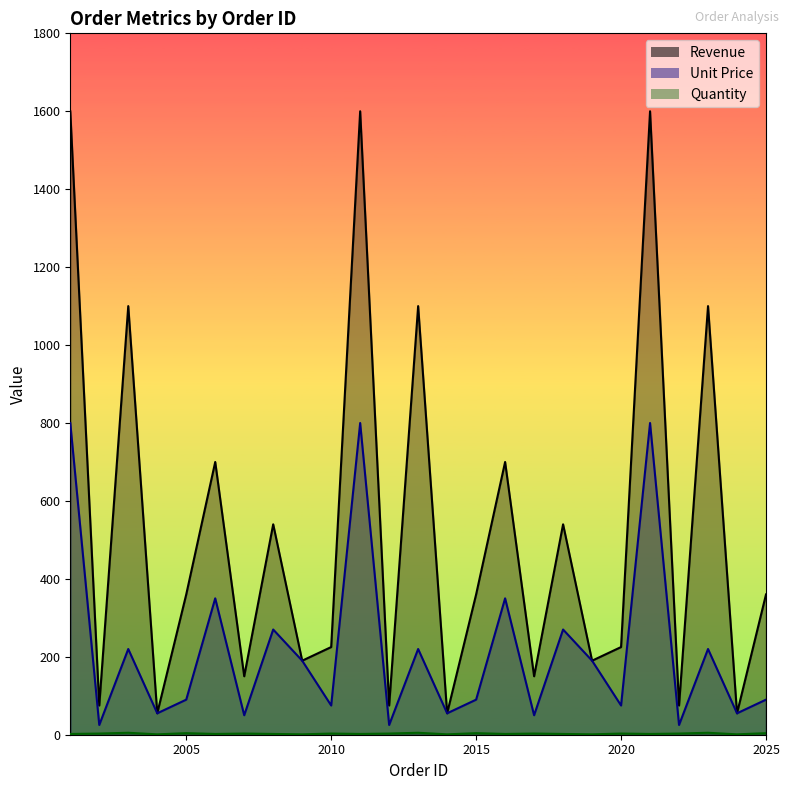

At 2001, list the series in order from largest to smallest.

Revenue, Unit Price, Quantity